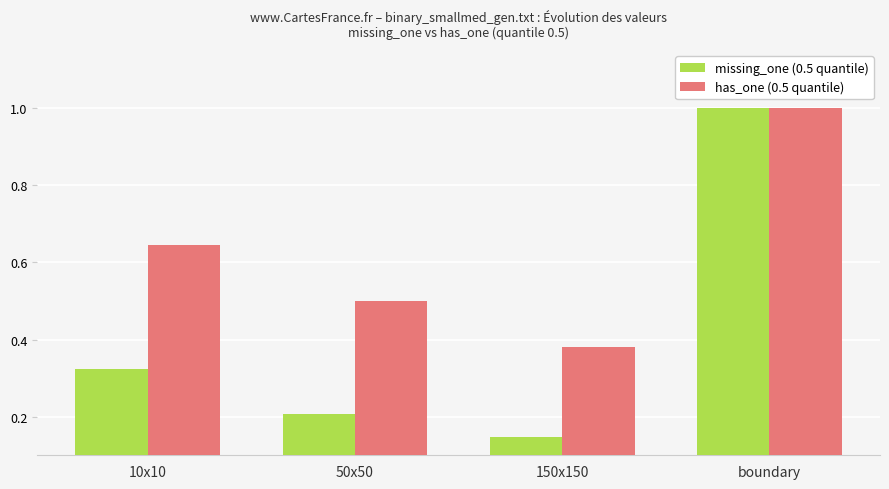

At which category does the chart reach its minimum across all series?

150x150